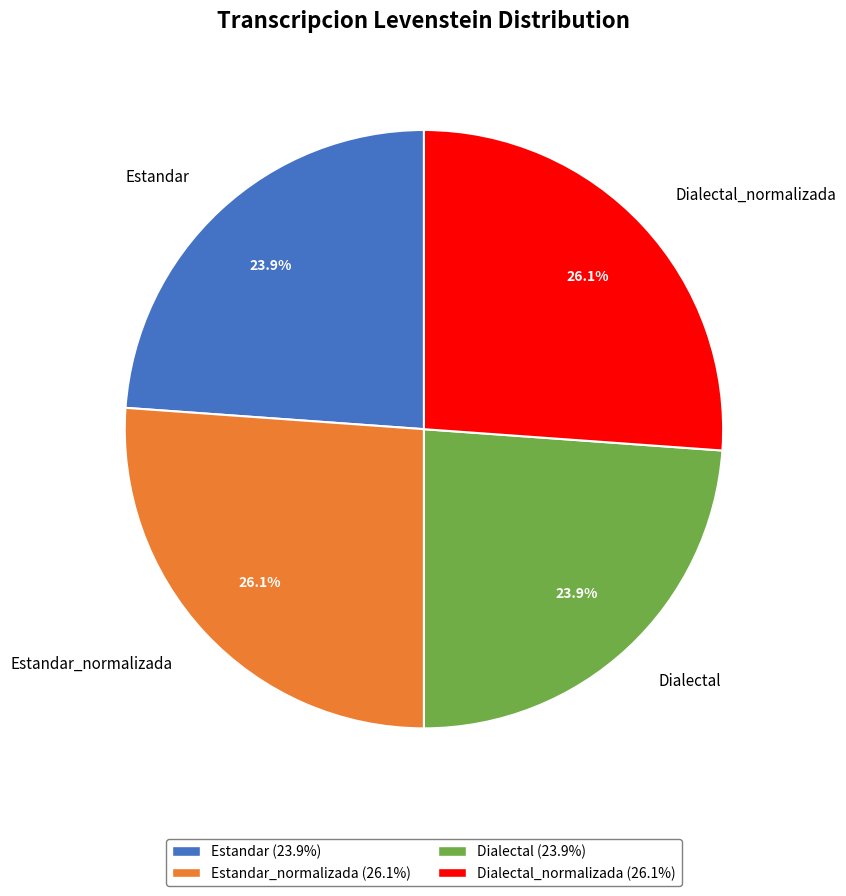

How many slices are in this pie chart?

4